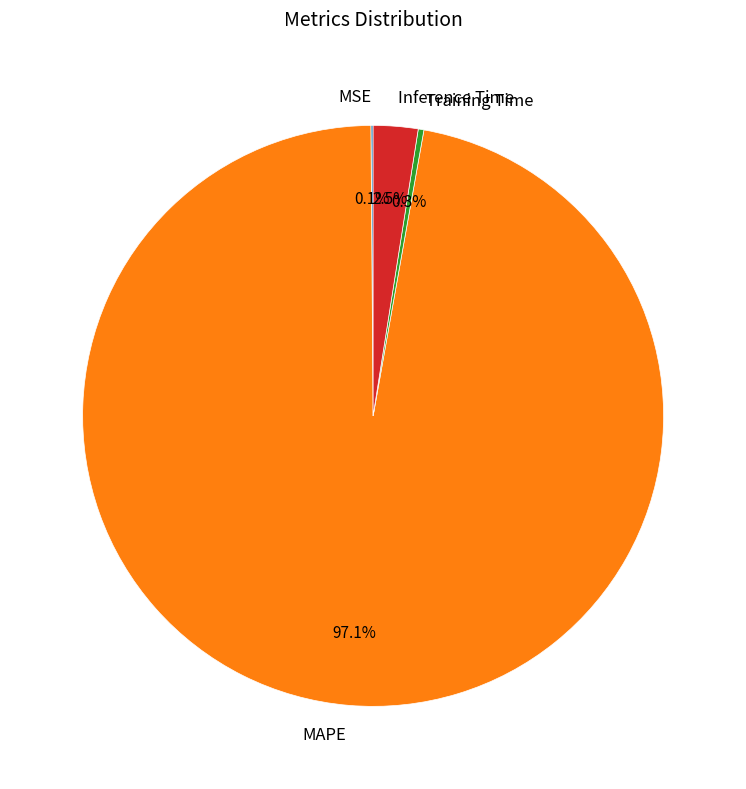

What is the largest slice in the pie chart?

MAPE